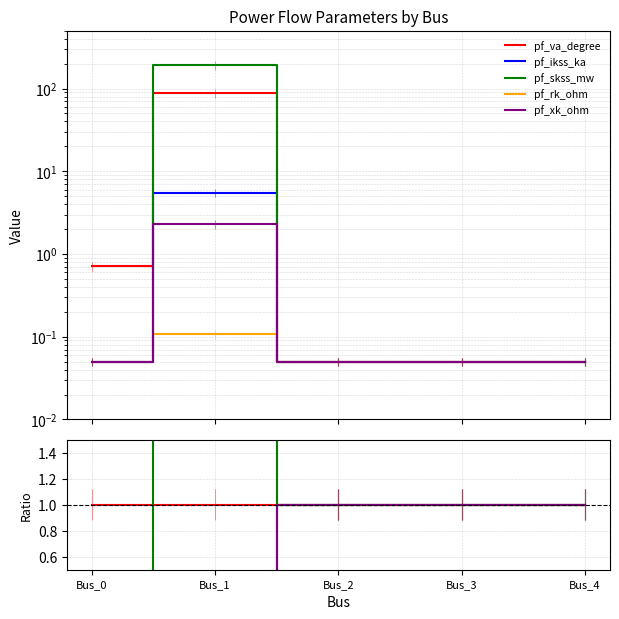

Count the number of categories in the chart.

5